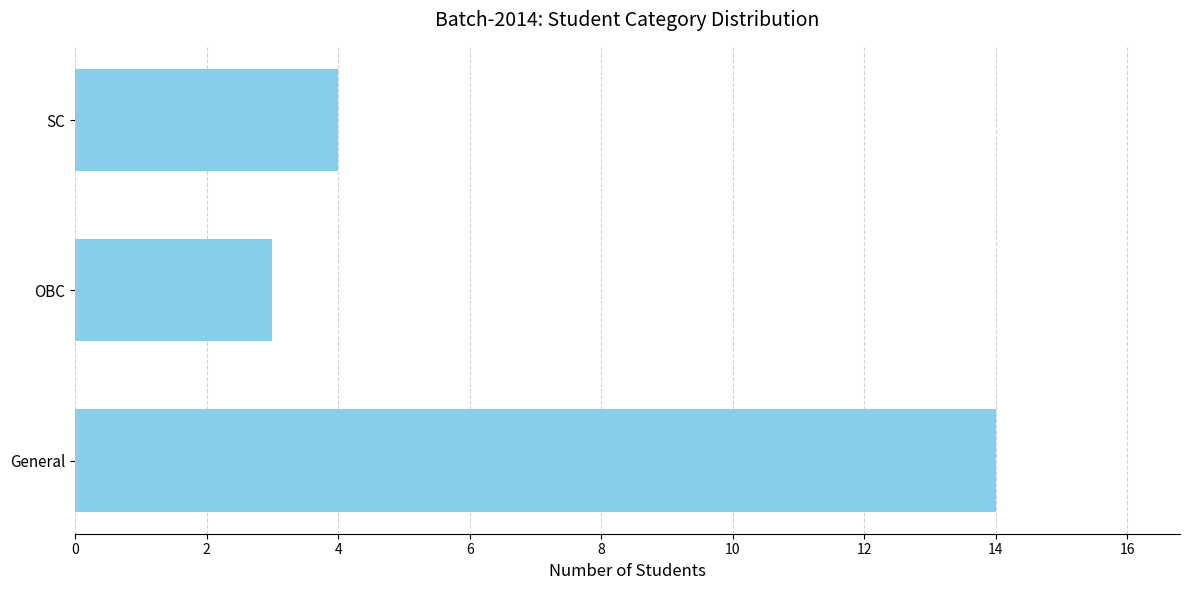

Does the chart contain stacked bars?

No